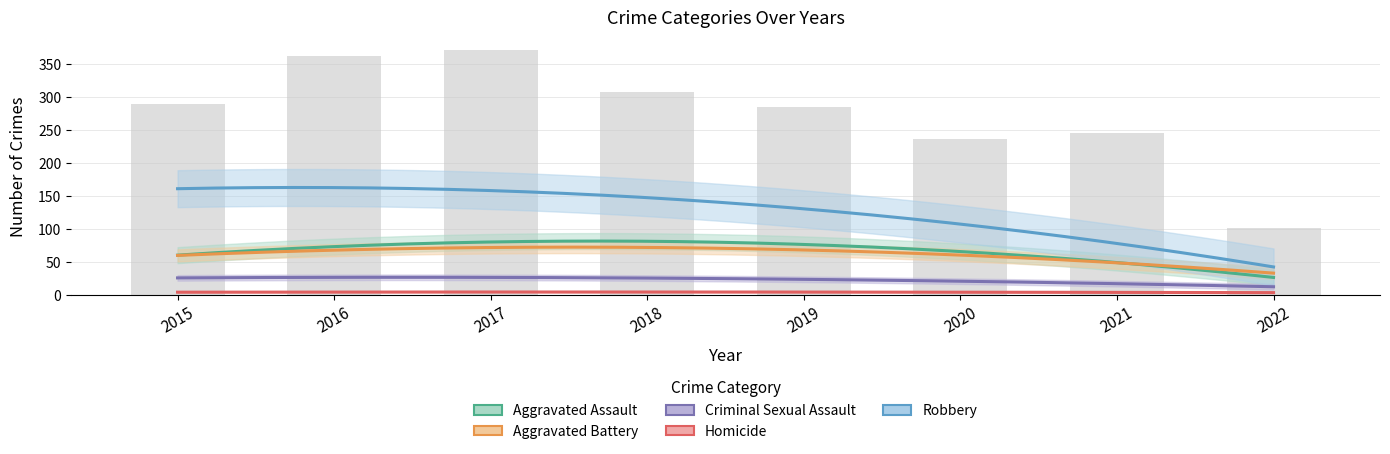

What is the average value of the Aggravated Assault series?

64